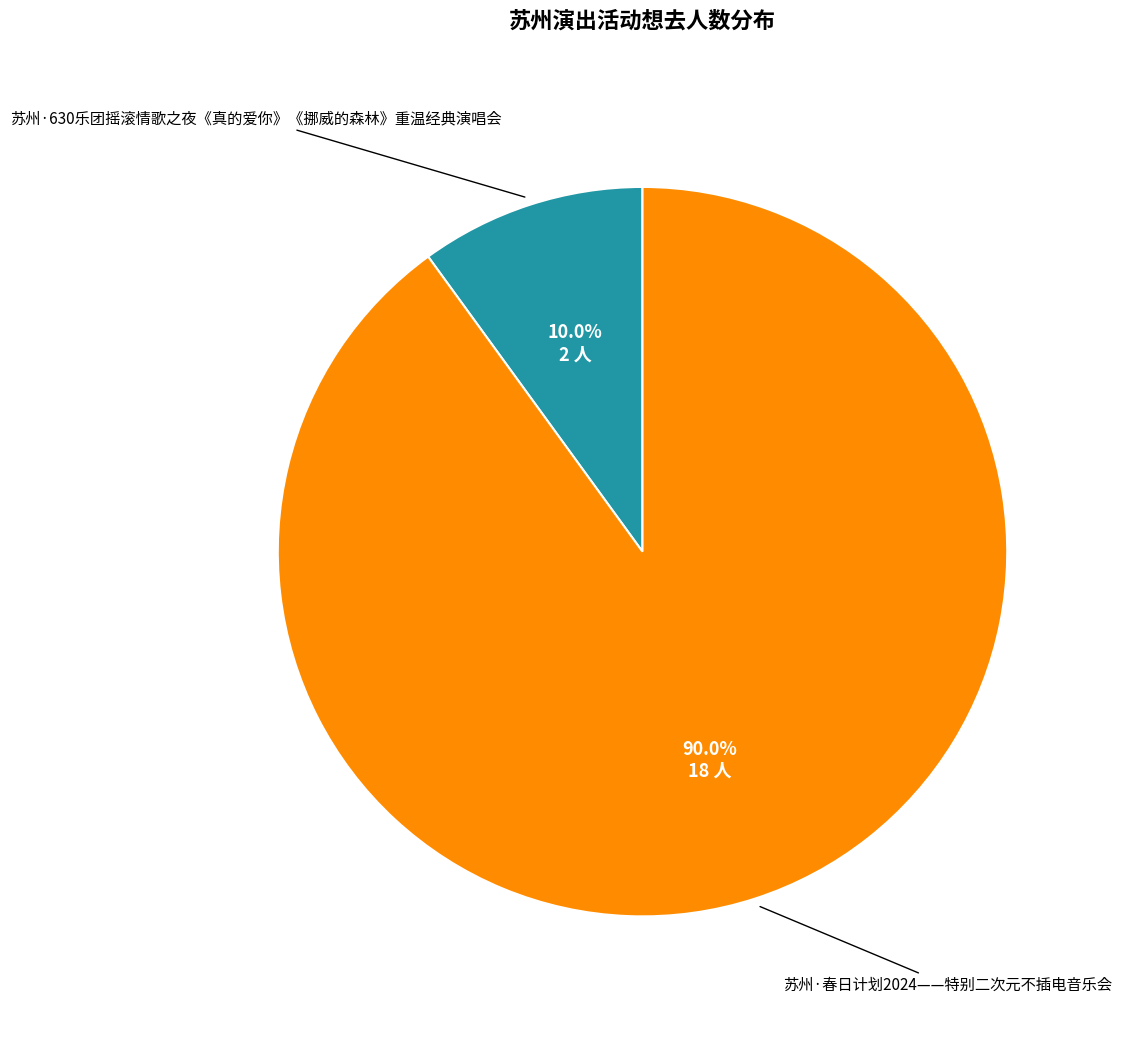

Is there any slice that represents more than half of the pie?

Yes